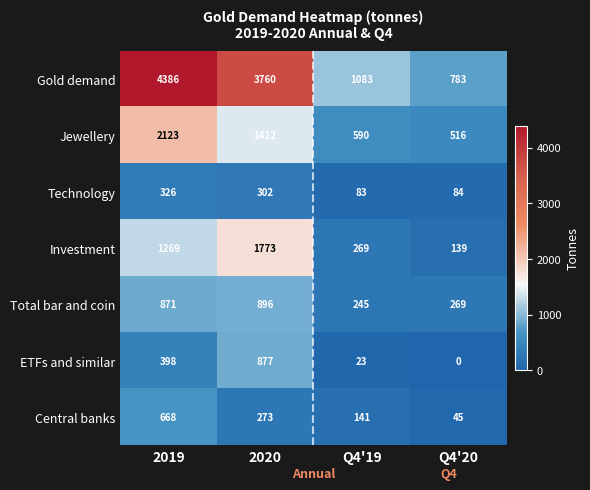

Reading left to right, what are all the values shown in this chart?

Gold demand: 4386	3760	1083	783
Jewellery: 2123	1412	590	516
Technology: 326	302	83	84
Investment: 1269	1773	269	139
Total bar and coin: 871	896	245	269
ETFs and similar: 398	877	23	0
Central banks: 668	273	141	45